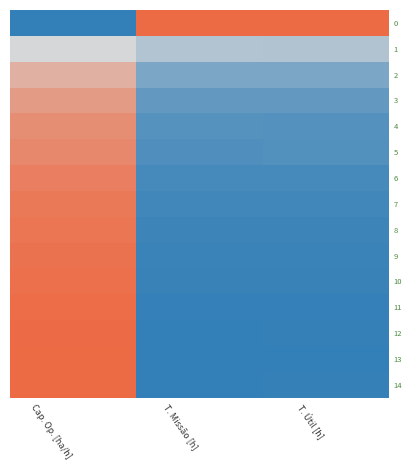

What is the spread (max minus min) of values at T. Útil [h]?

1.0